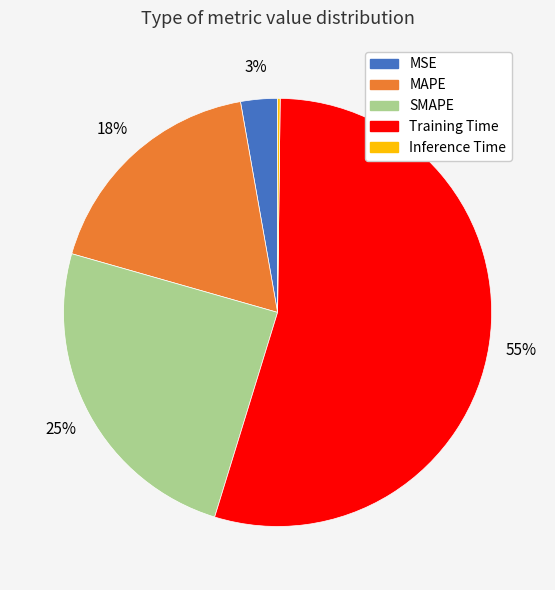

Do MAPE and SMAPE together represent more than half of the pie?

No